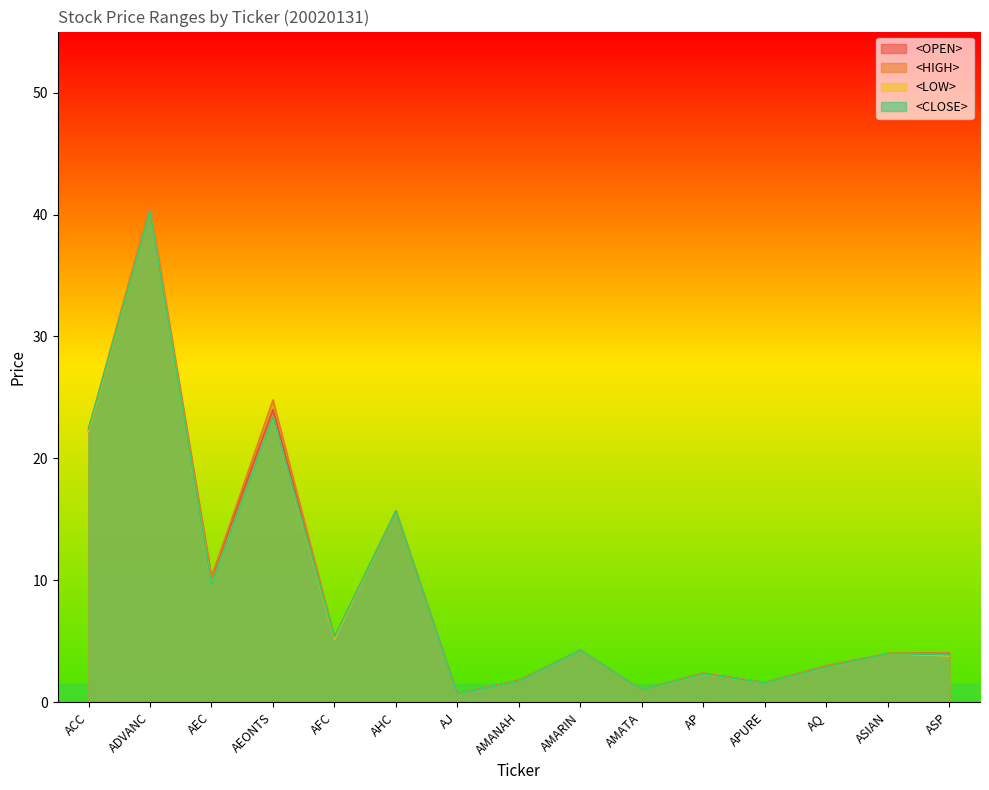

At AMANAH, list the series in order from smallest to largest.

<LOW>, <CLOSE>, <OPEN>, <HIGH>